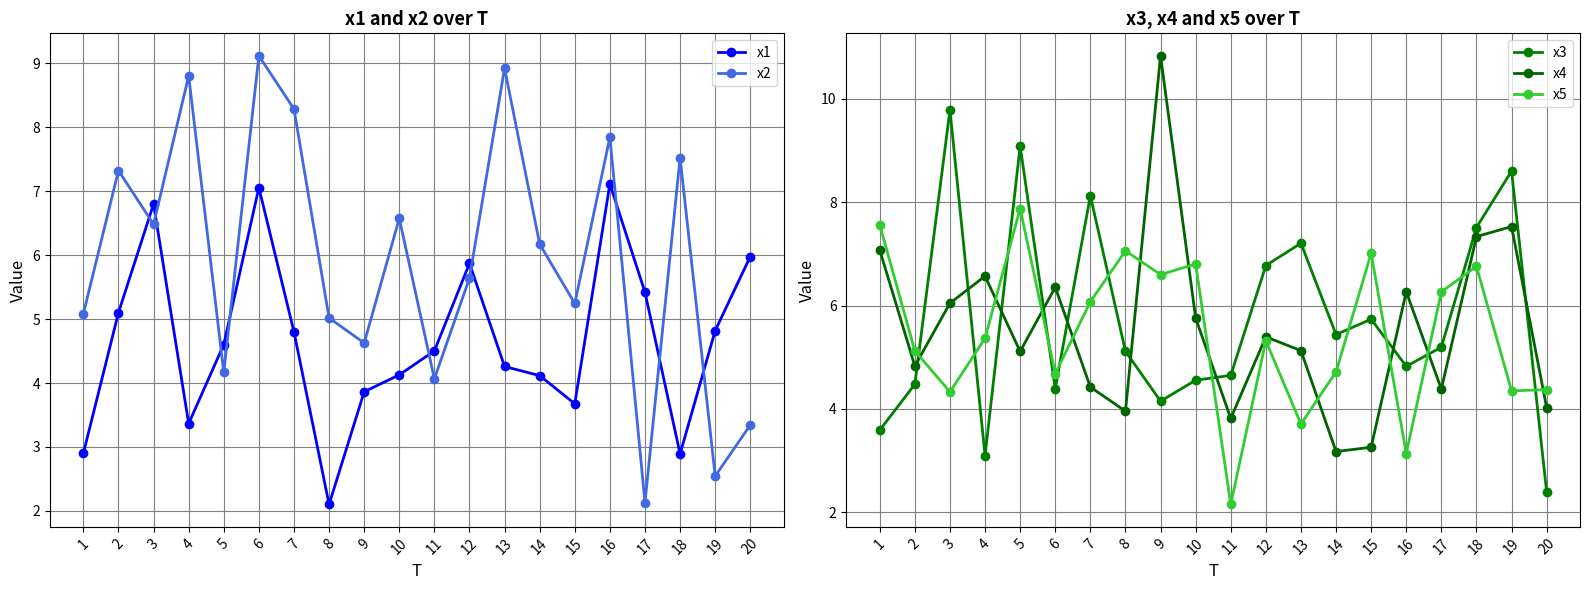

What is the value of the x4 point at the 16th from the left?

6.3